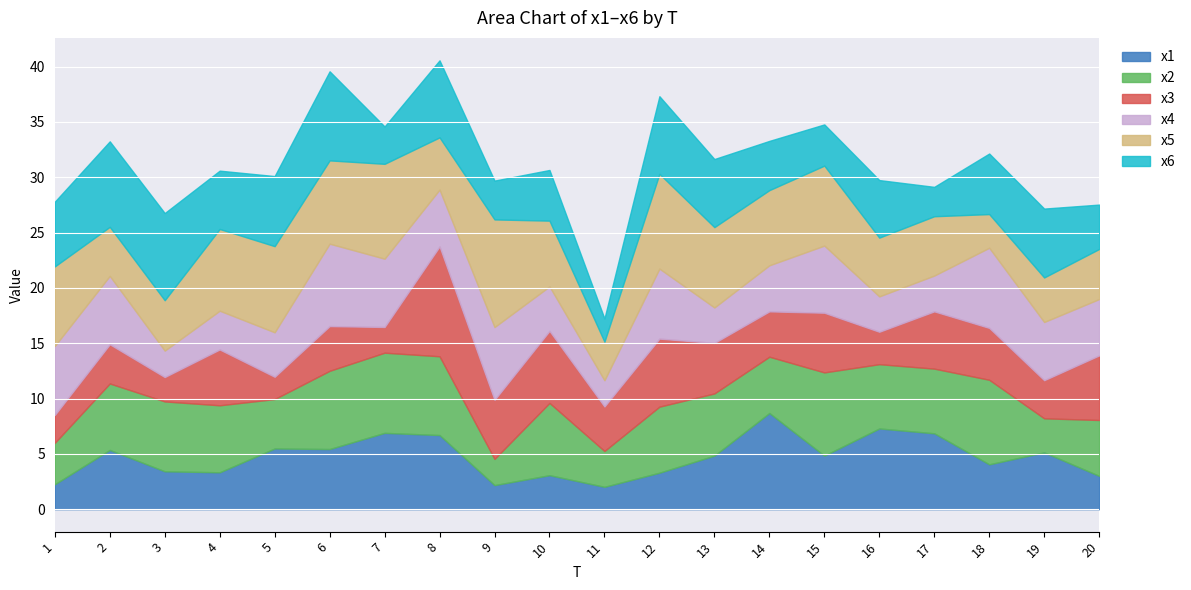

Rank the series at 12 from highest to lowest value.

x5, x6, x4, x3, x2, x1